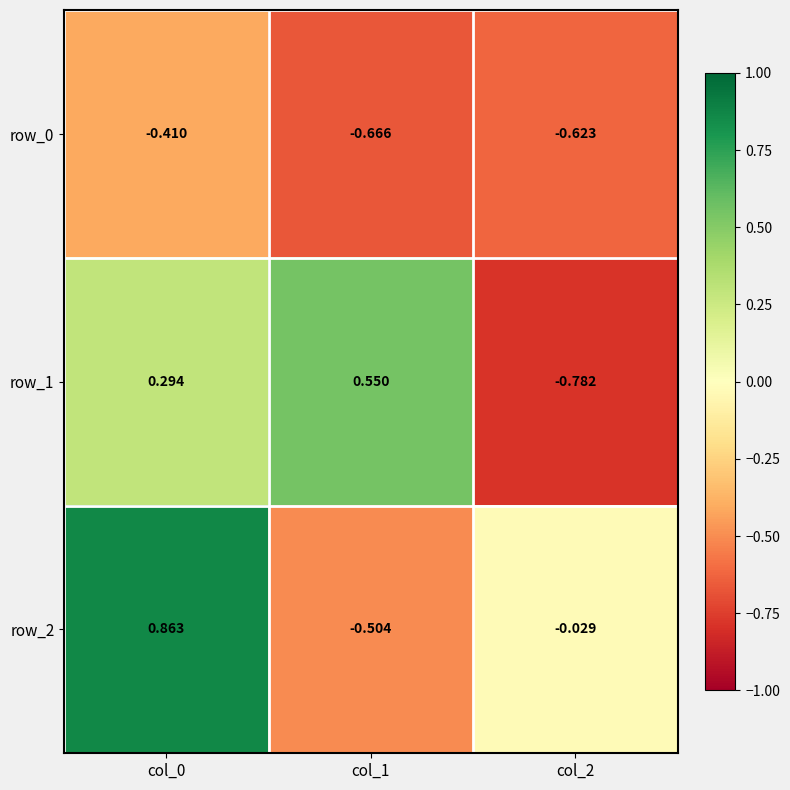

How many negative values does the row_2 series have?

2